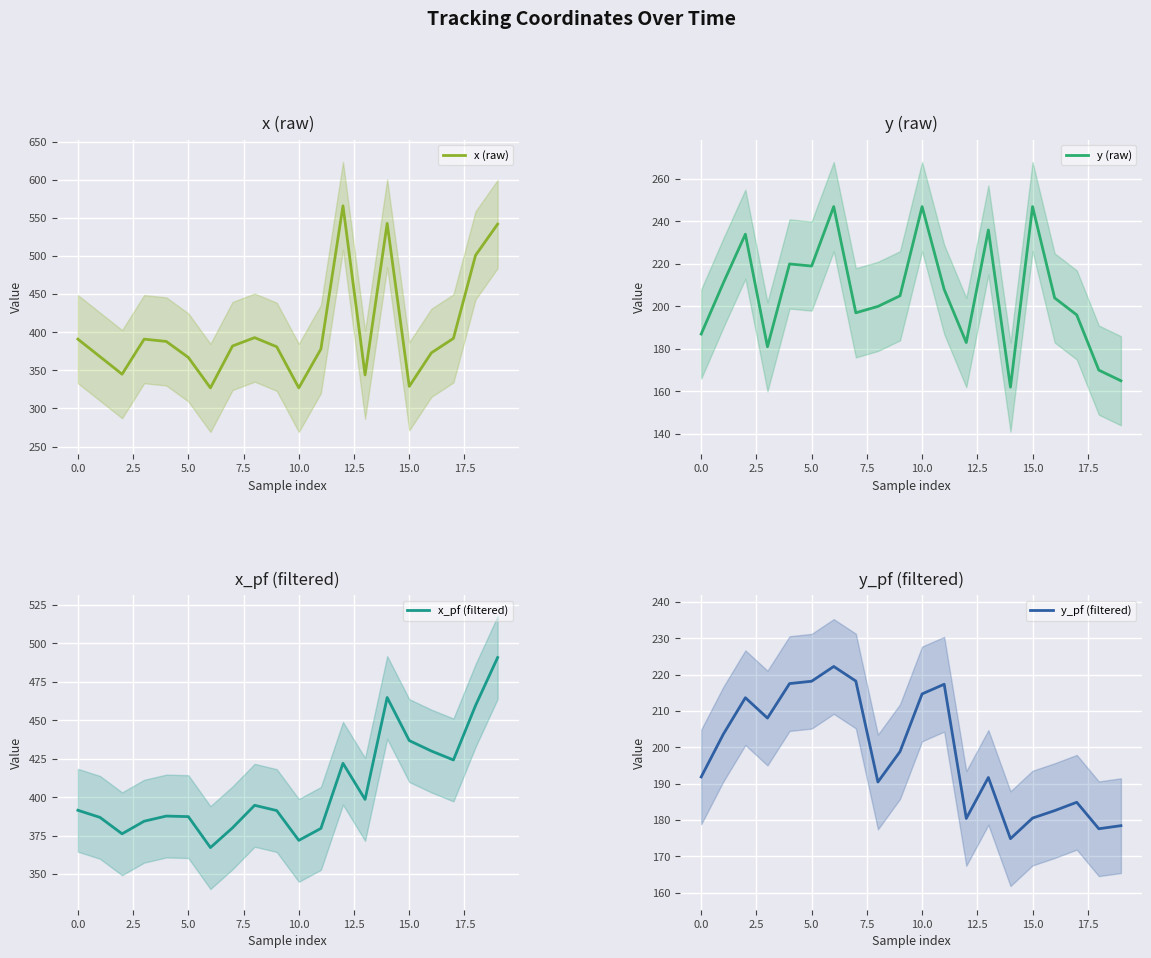

Is this an area chart (filled region under the line)?

No